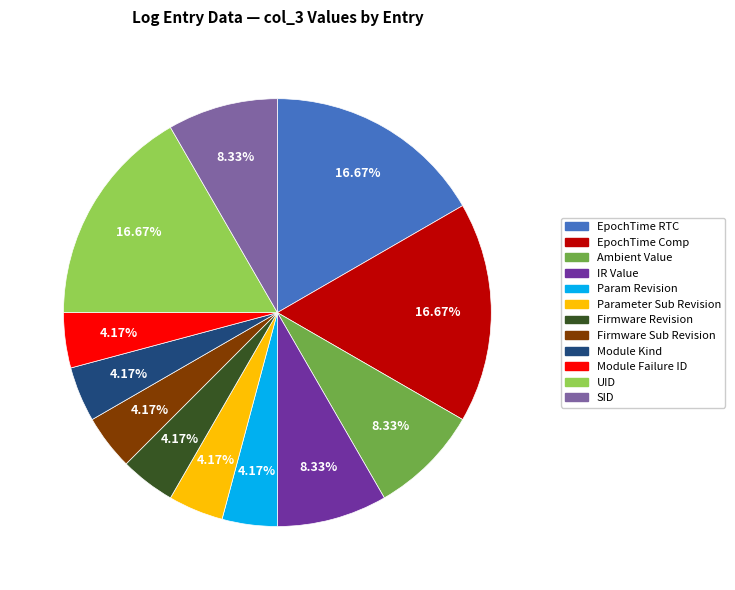

To the nearest percent, what is the difference between the Param Revision and EpochTime Comp slice percentages?

12%